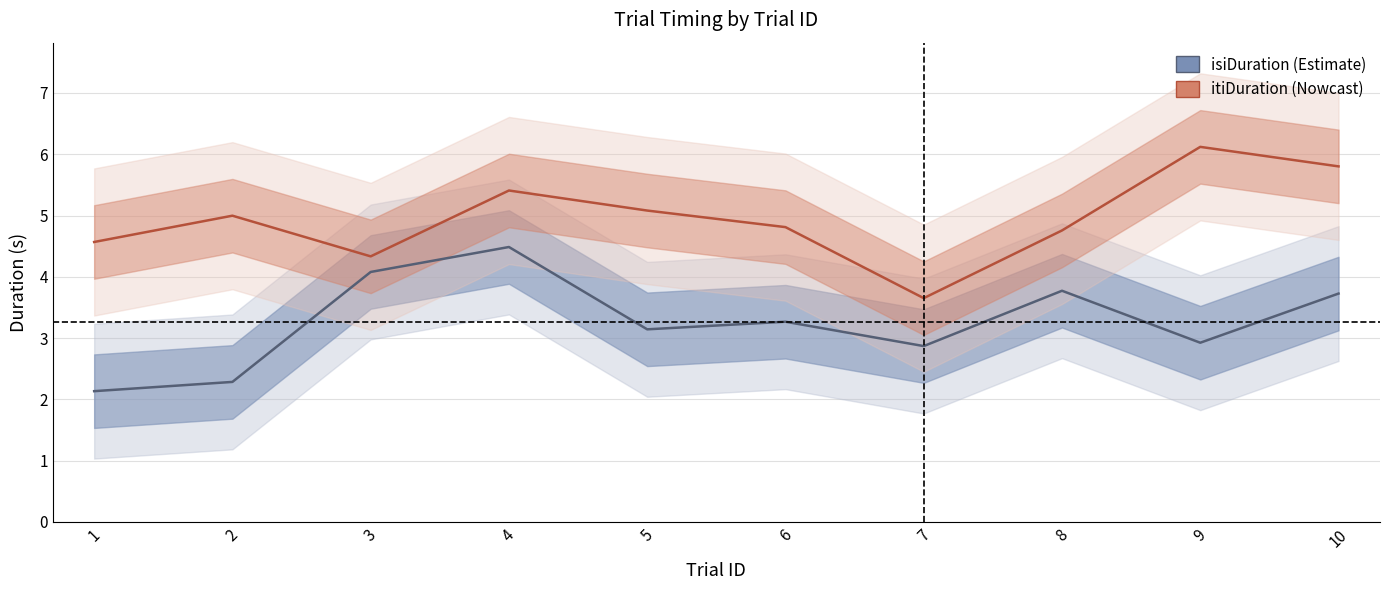

At which category does the chart reach its peak across all series?

9